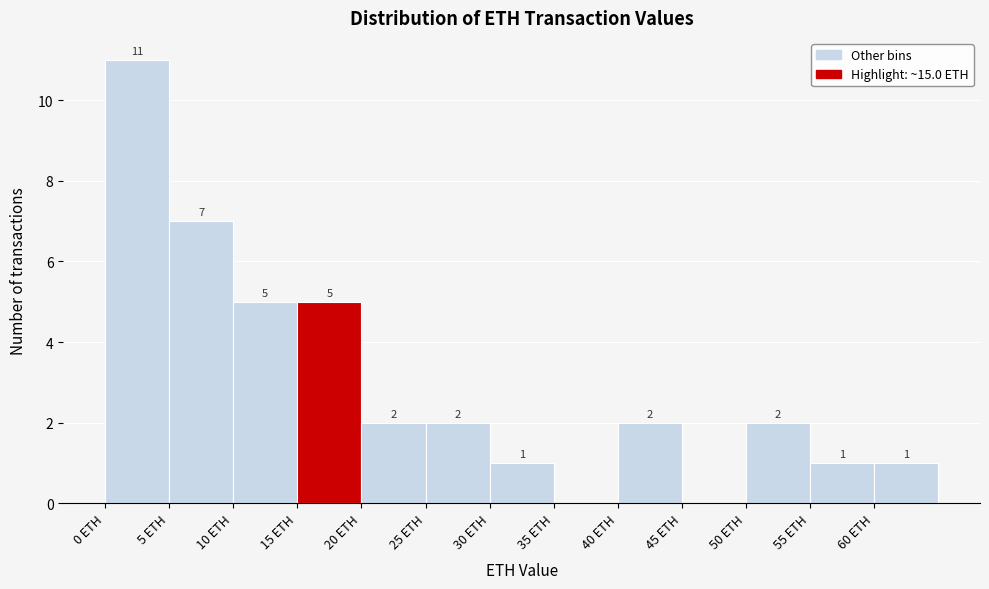

Which range on the x-axis has the tallest bar?

0 to 5